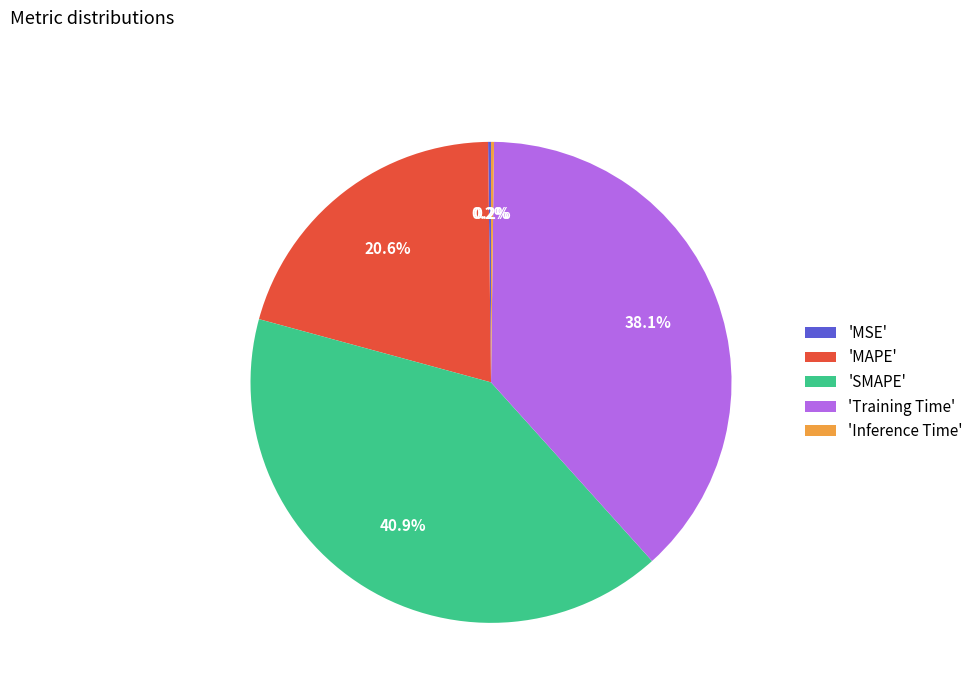

What is the largest slice in the pie chart?

'SMAPE'